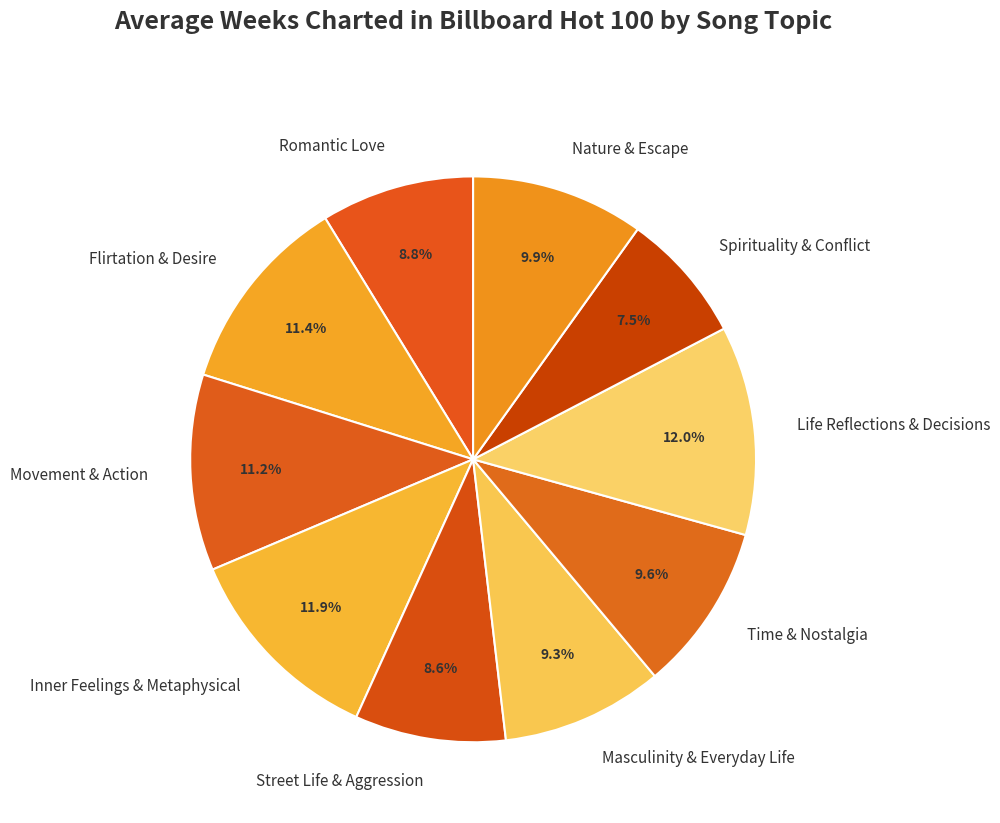

To the nearest percent, what is the average slice percentage?

10%